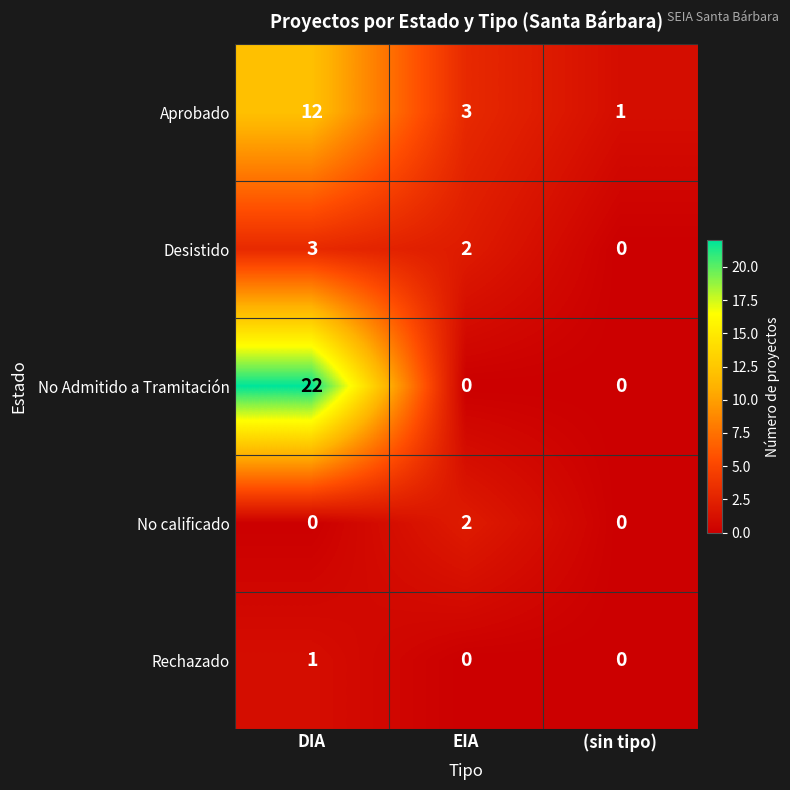

Count the Desistido values in the range 0 to 3.

3